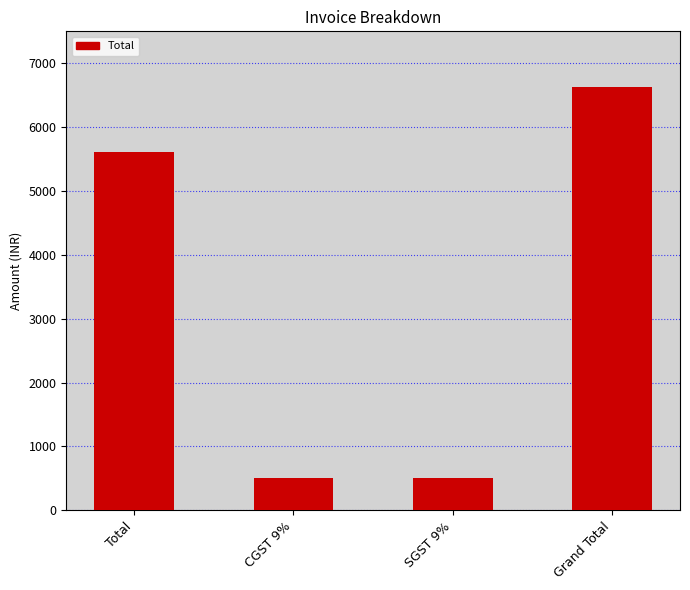

At which category does the chart reach its peak across all series?

Grand Total